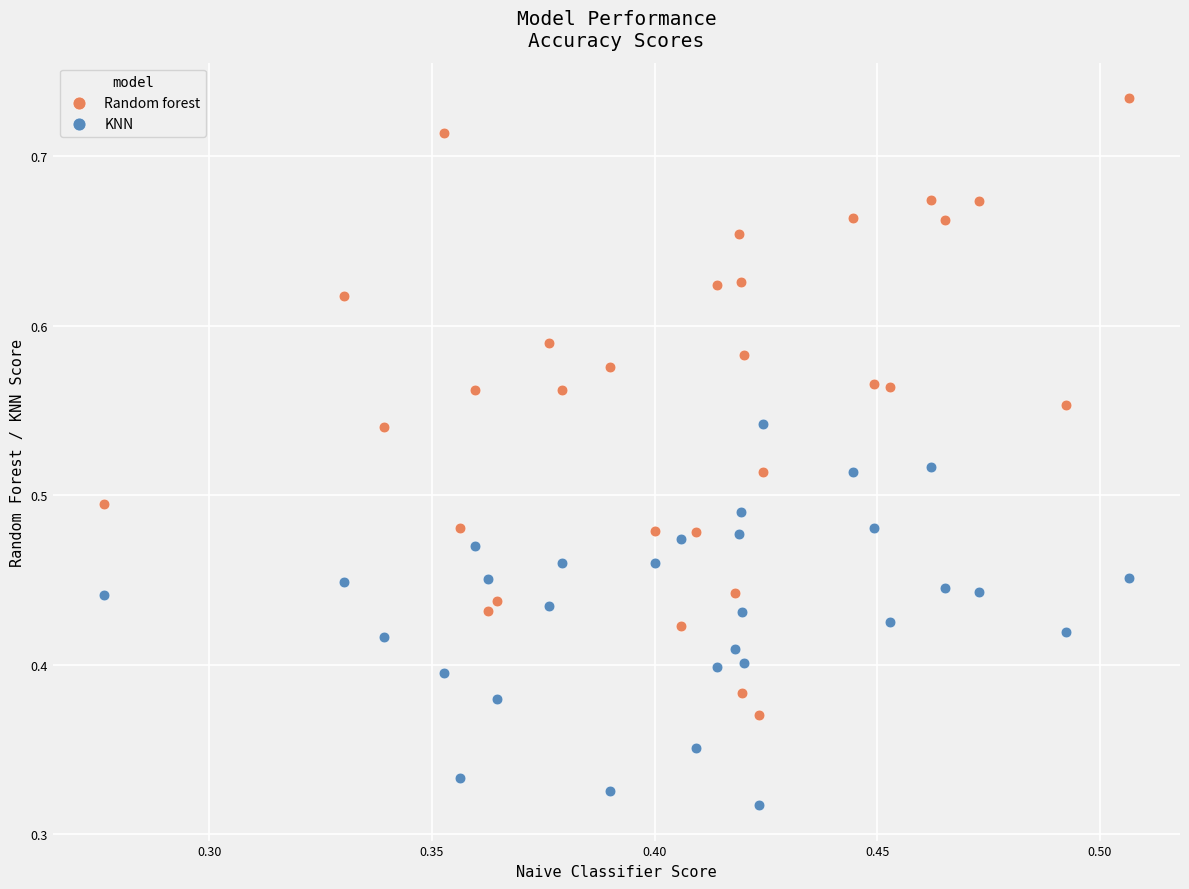

Which series contains the lowest Y value?

KNN